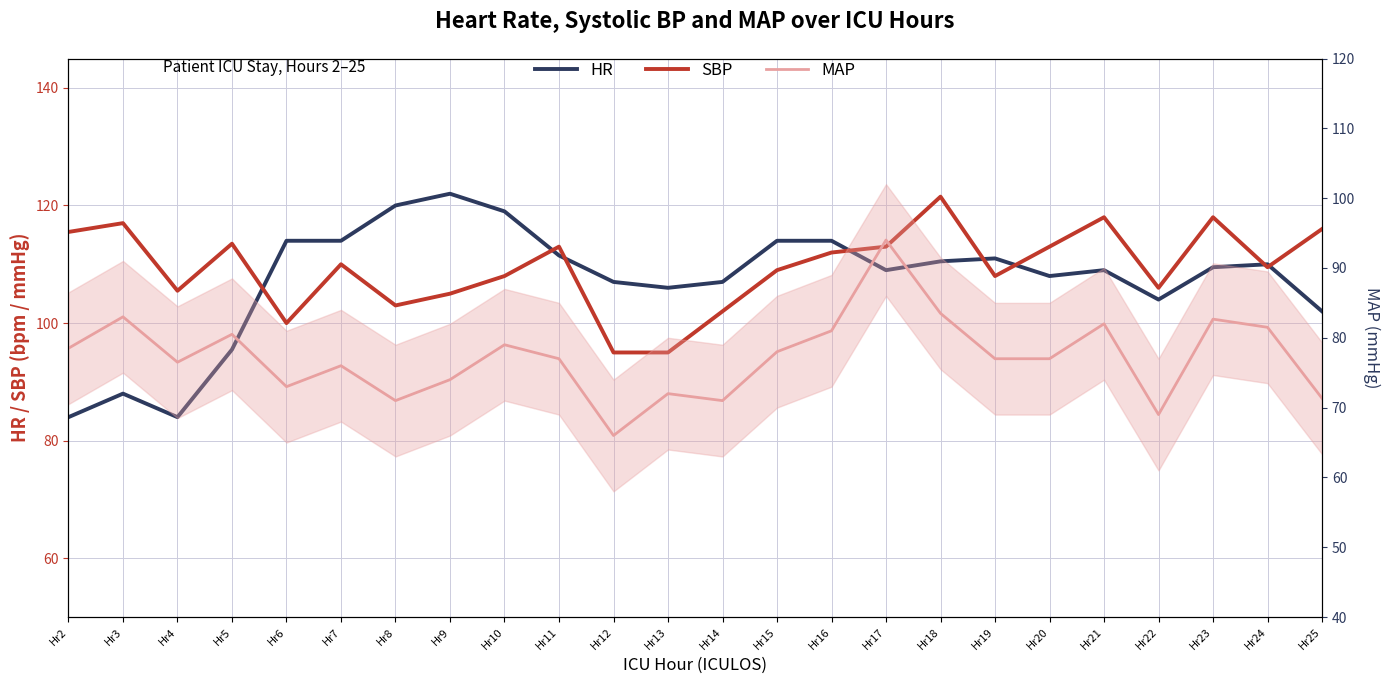

Reading left to right, transcribe all the data shown in this chart.

HR: 84.0	88.0	84.0	95.5	114.0	114.0	120.0	122.0	119.0	111.5	107.0	106.0	107.0	114.0	114.0	109.0	110.5	111.0	108.0	109.0	104.0	109.5	110.0	102.0
SBP: 115.5	117.0	105.5	113.5	100.0	110.0	103.0	105.0	108.0	113.0	95.0	95.0	102.0	109.0	112.0	113.0	121.5	108.0	113.0	118.0	106.0	118.0	109.5	116.0
MAP: 78.5	83.0	76.5	80.5	73.0	76.0	71.0	74.0	79.0	77.0	66.0	72.0	71.0	78.0	81.0	94.0	83.5	77.0	77.0	82.0	69.0	82.7	81.5	71.3